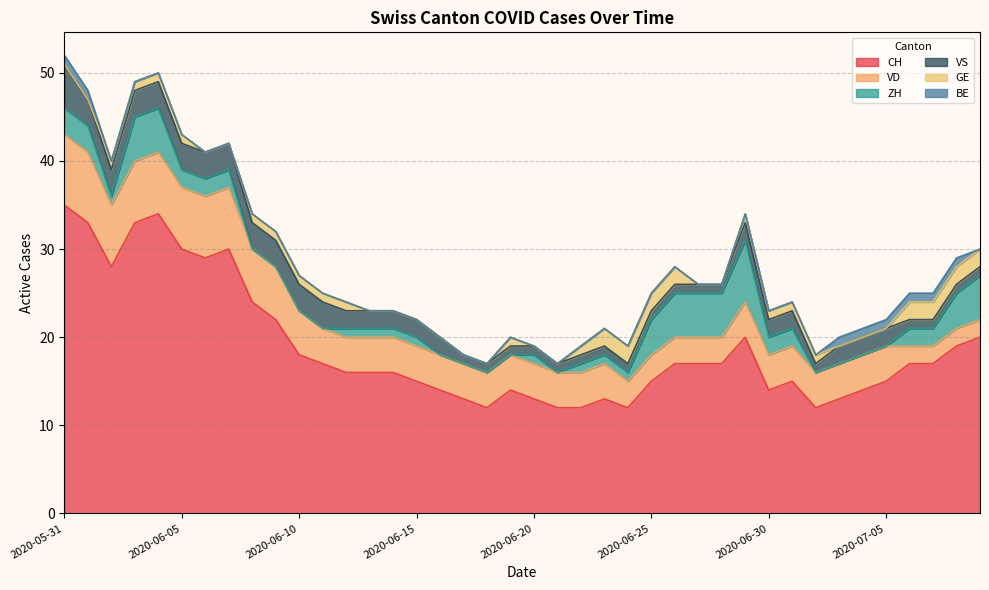

Count the number of data series in this chart.

6